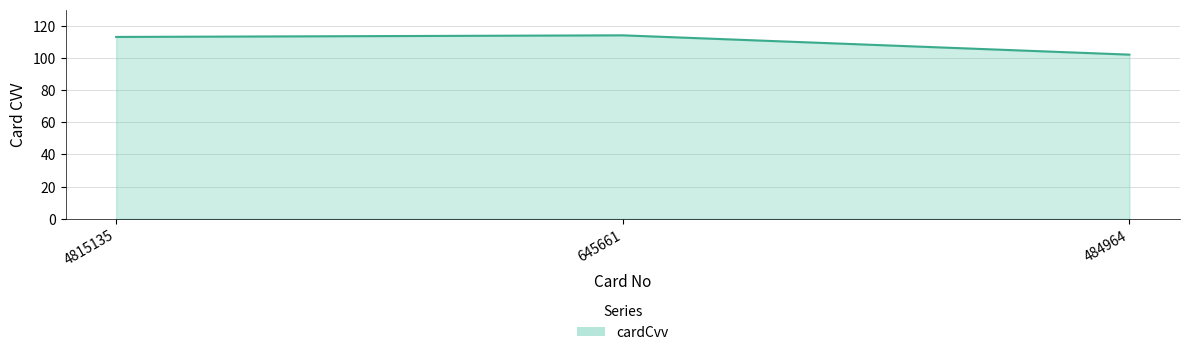

The value at 645661 is 114. True or false?

True